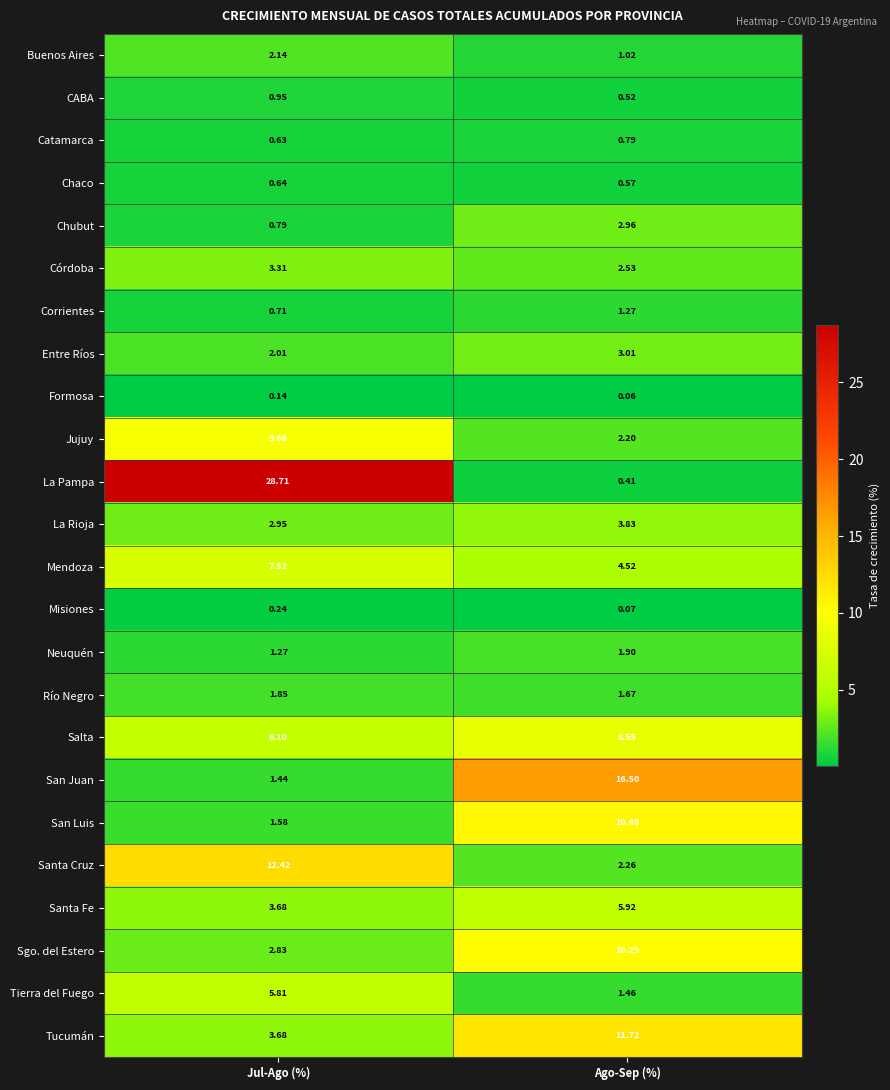

Where does the Chubut series first go above 2?

Ago-Sep (%)